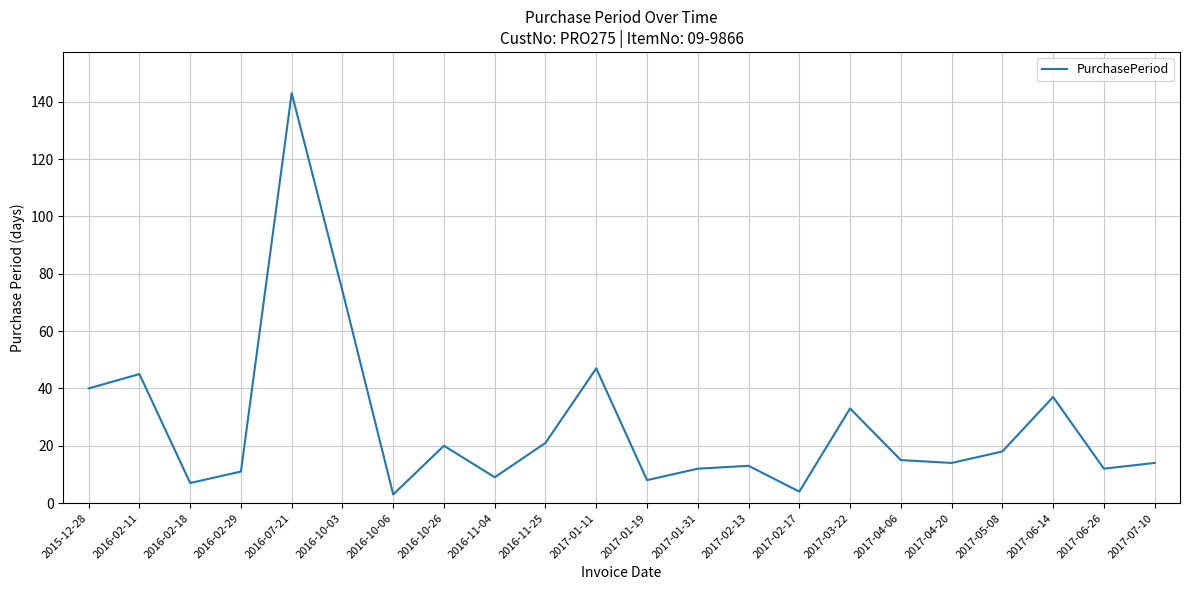

What position from the right is 2017-01-19?

11